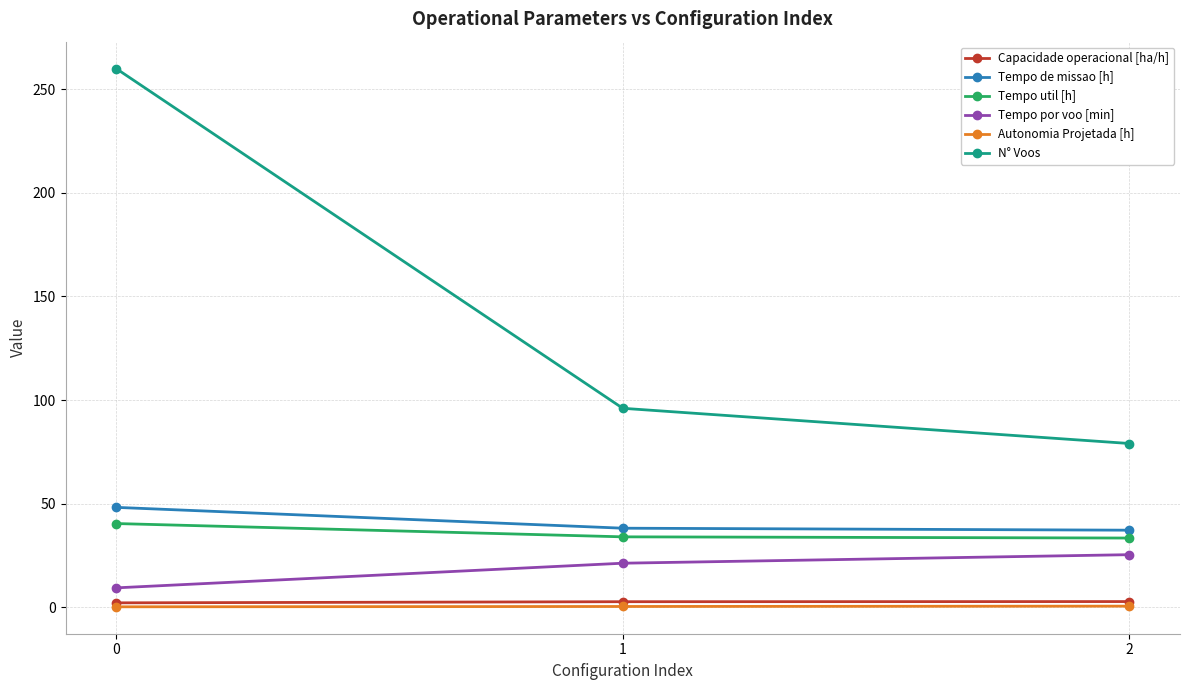

Which series has the largest range (max minus min)?

N° Voos